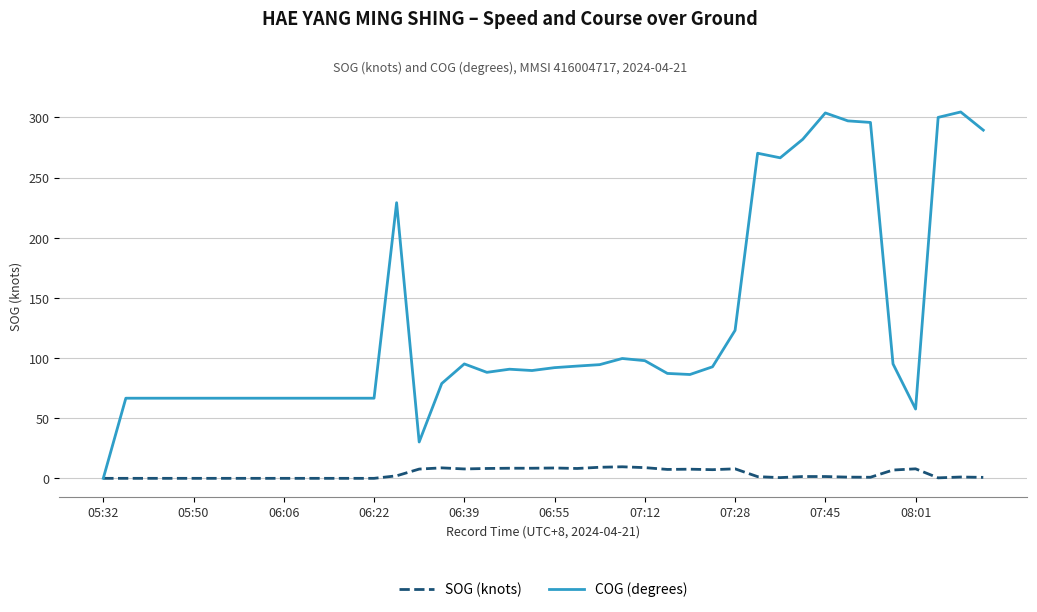

What is the maximum value for SOG (knots)?

9.6